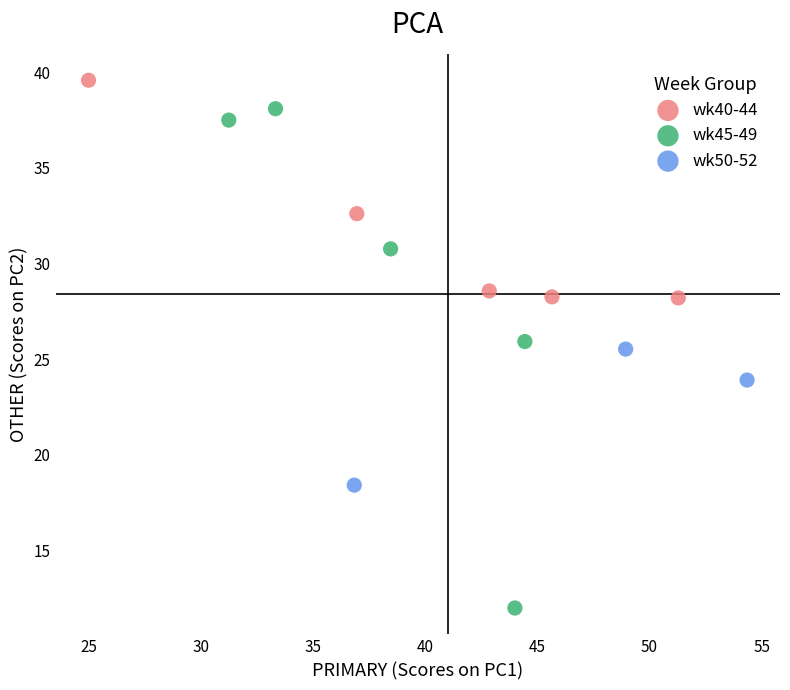

Which series contains the highest Y value?

wk40-44